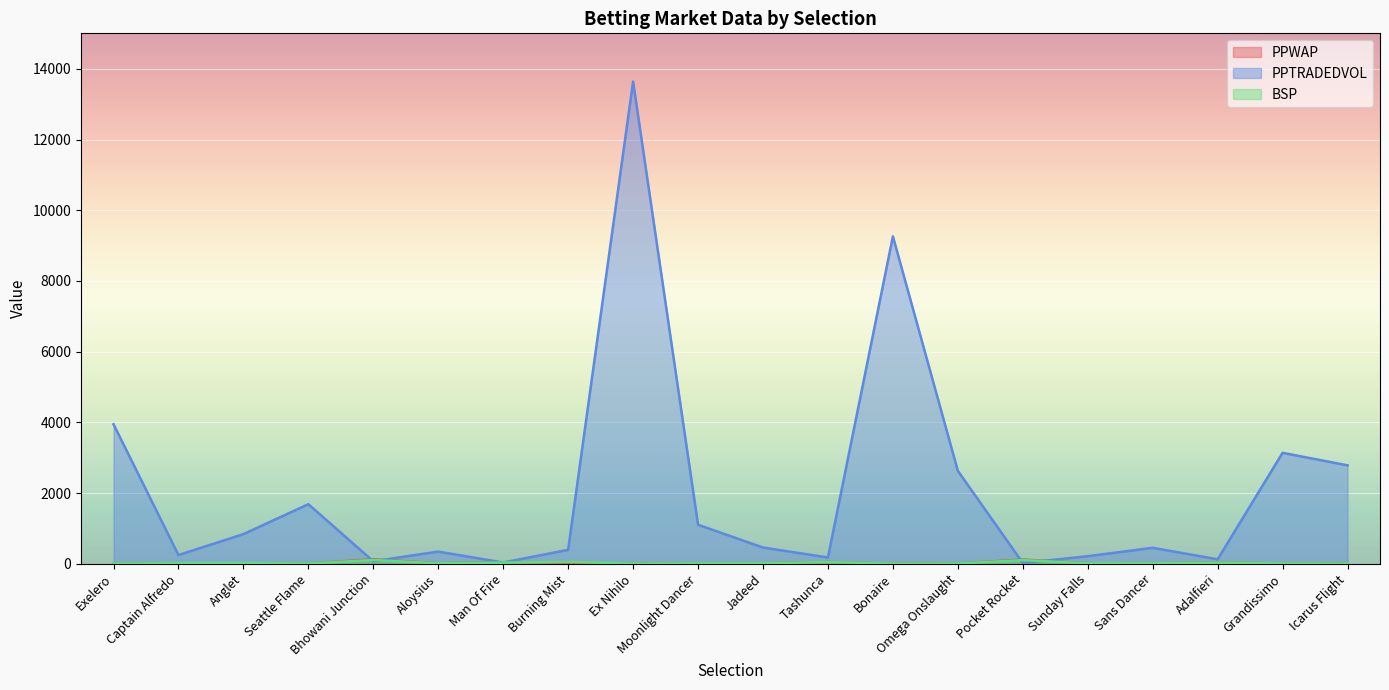

Reading left to right, list all the values displayed in this chart.

PPWAP: Exelero=4.2	Captain Alfredo=13.9	Anglet=14.0	Seattle Flame=7.0	Bhowani Junction=129.4	Aloysius=14.5	Man Of Fire=37.4	Burning Mist=29.3	Ex Nihilo=2.7	Moonlight Dancer=10.5	Jadeed=12.6	Tashunca=49.0	Bonaire=2.3	Omega Onslaught=6.6	Pocket Rocket=120.2	Sunday Falls=14.1	Sans Dancer=12.7	Adalfieri=31.2	Grandissimo=10.7	Icarus Flight=4.4
PPTRADEDVOL: Exelero=3947.0	Captain Alfredo=246.3	Anglet=837.8	Seattle Flame=1684.2	Bhowani Junction=70.6	Aloysius=343.7	Man Of Fire=35.2	Burning Mist=394.0	Ex Nihilo=13639.9	Moonlight Dancer=1103.6	Jadeed=459.3	Tashunca=177.2	Bonaire=9261.0	Omega Onslaught=2628.7	Pocket Rocket=22.0	Sunday Falls=212.8	Sans Dancer=451.7	Adalfieri=125.8	Grandissimo=3137.5	Icarus Flight=2783.9
BSP: Exelero=4.2	Captain Alfredo=15.0	Anglet=18.5	Seattle Flame=6.1	Bhowani Junction=105.9	Aloysius=13.1	Man Of Fire=30.9	Burning Mist=55.1	Ex Nihilo=2.8	Moonlight Dancer=12.0	Jadeed=12.0	Tashunca=48.2	Bonaire=2.4	Omega Onslaught=5.9	Pocket Rocket=102.2	Sunday Falls=12.5	Sans Dancer=12.0	Adalfieri=30.9	Grandissimo=8.6	Icarus Flight=4.1